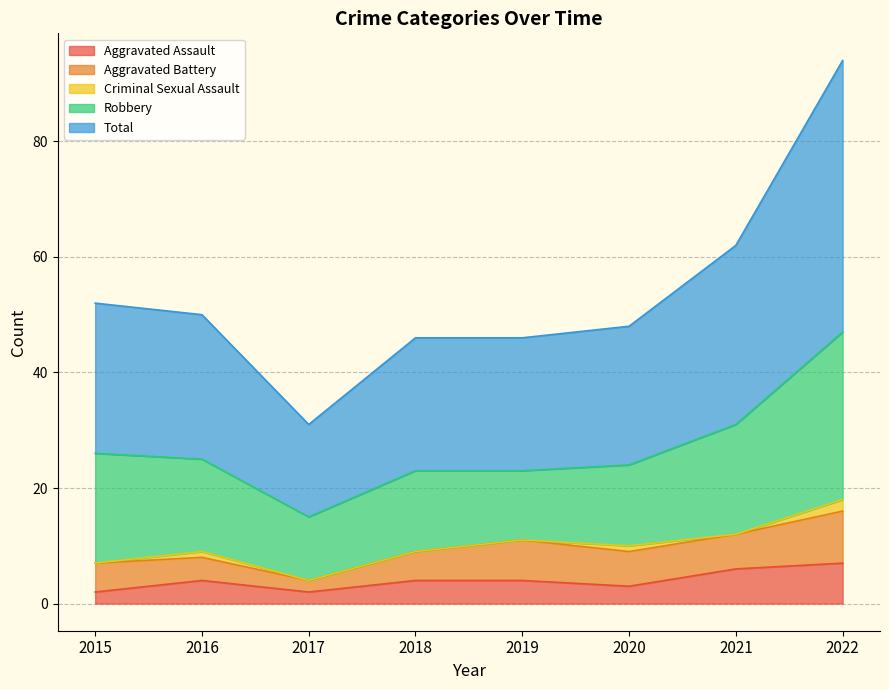

True or false: Aggravated Battery has a value of 5 at 2015.

True